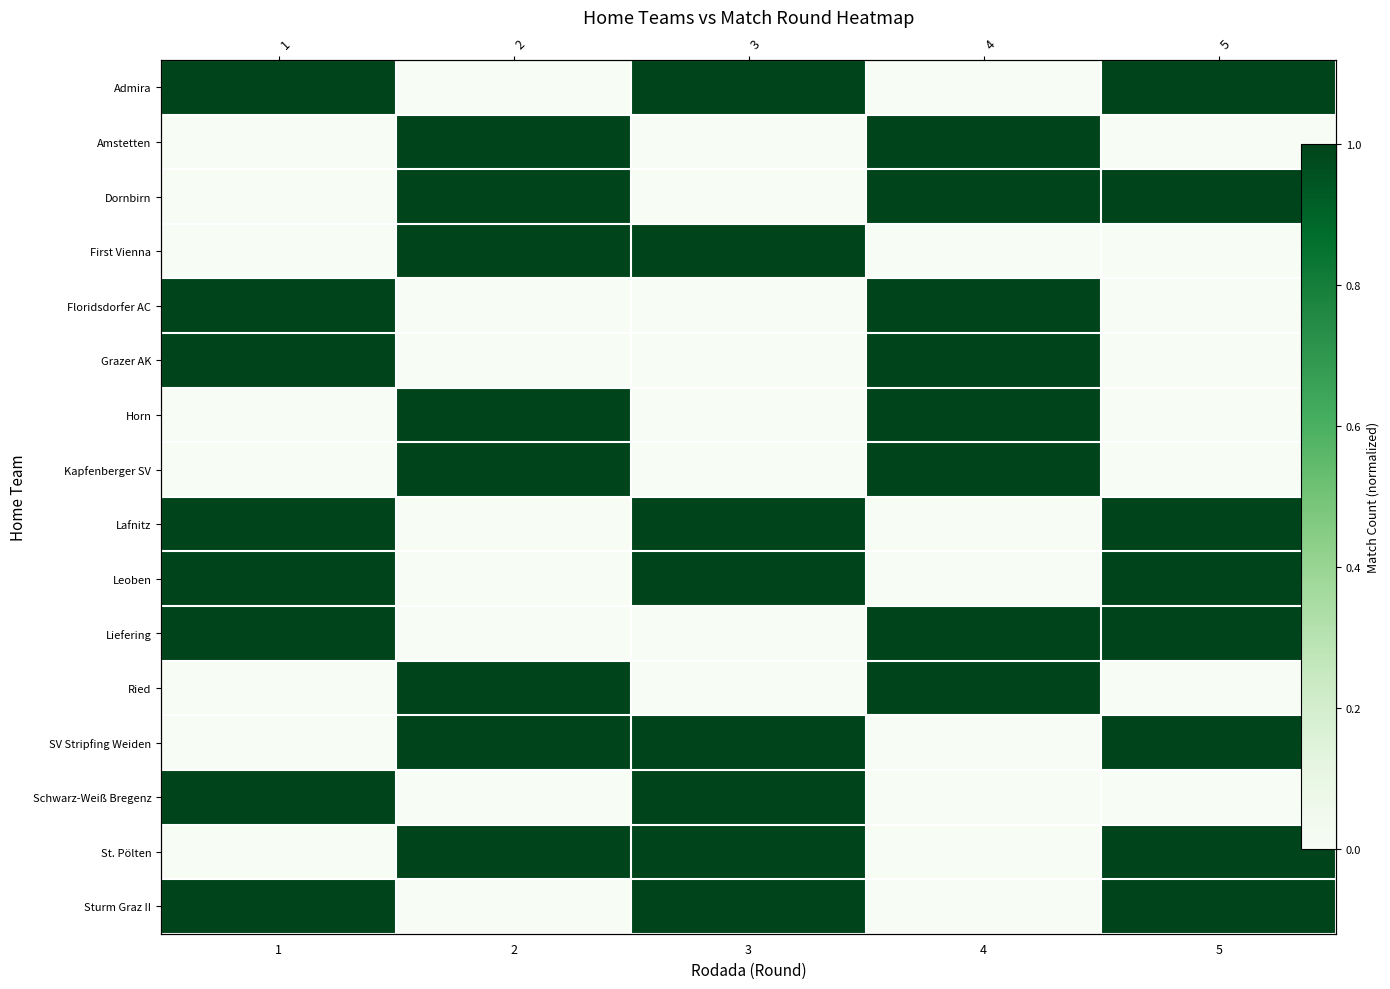

How many values in the Floridsdorfer AC series exceed 0?

2